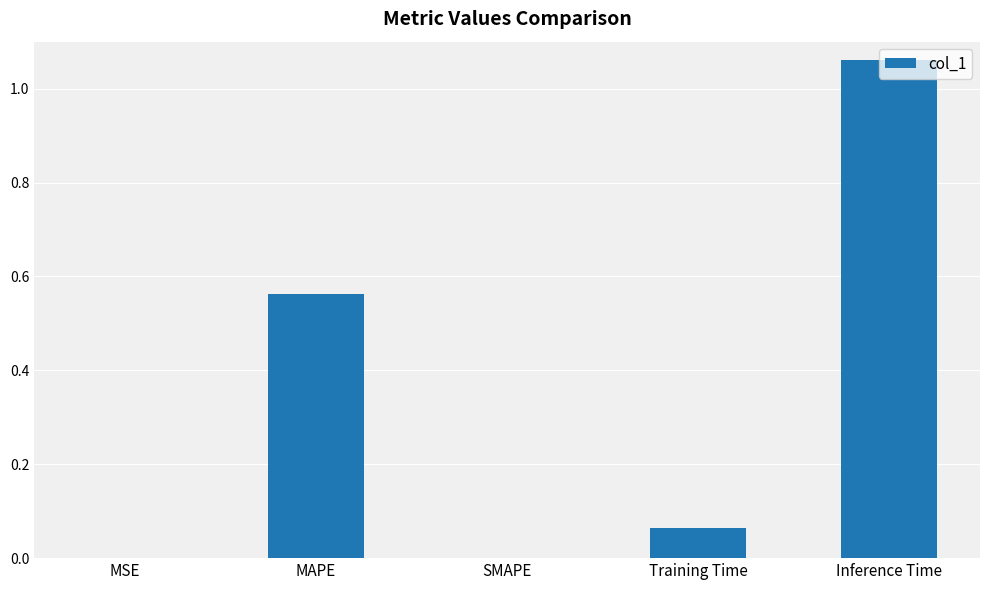

The value at Training Time is 0.0. True or false?

False